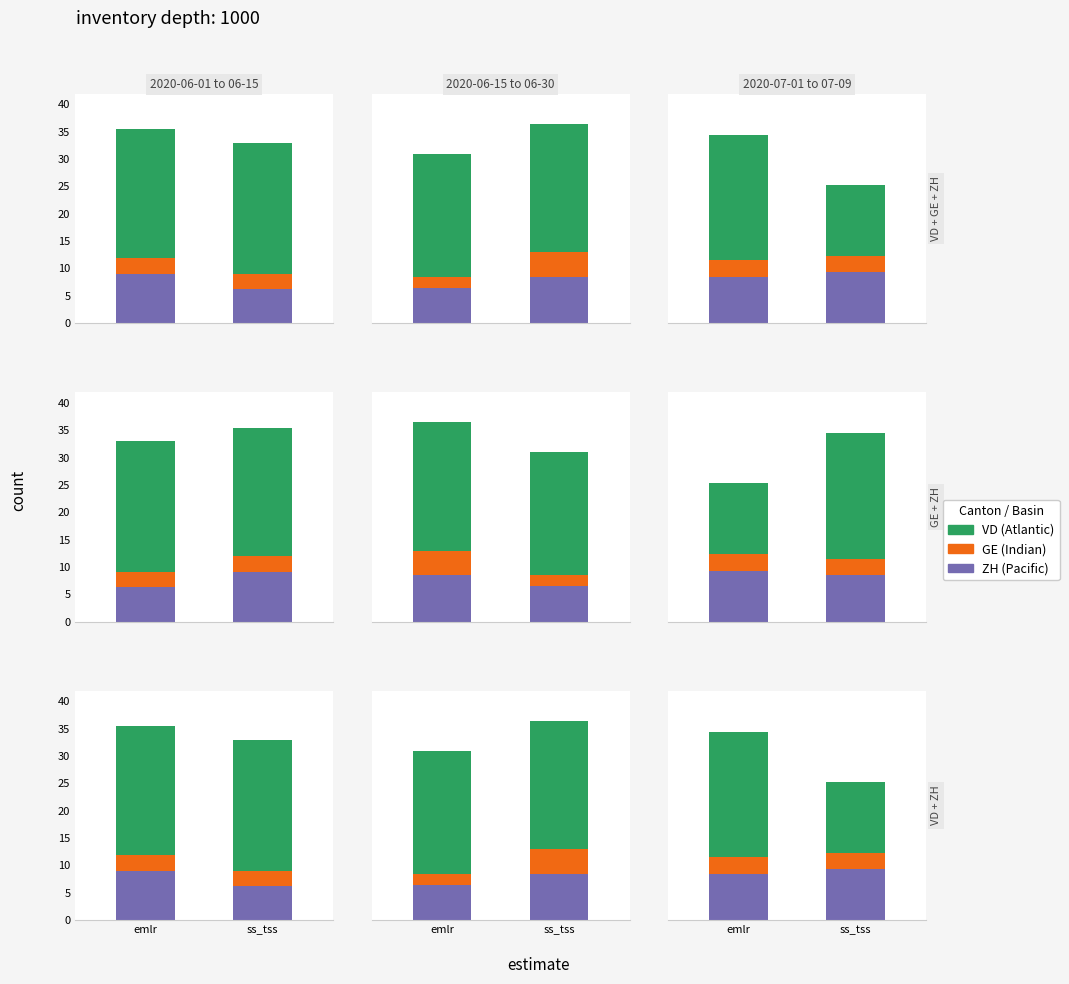

Is it true that GE equals 3.0 at emlr?

True